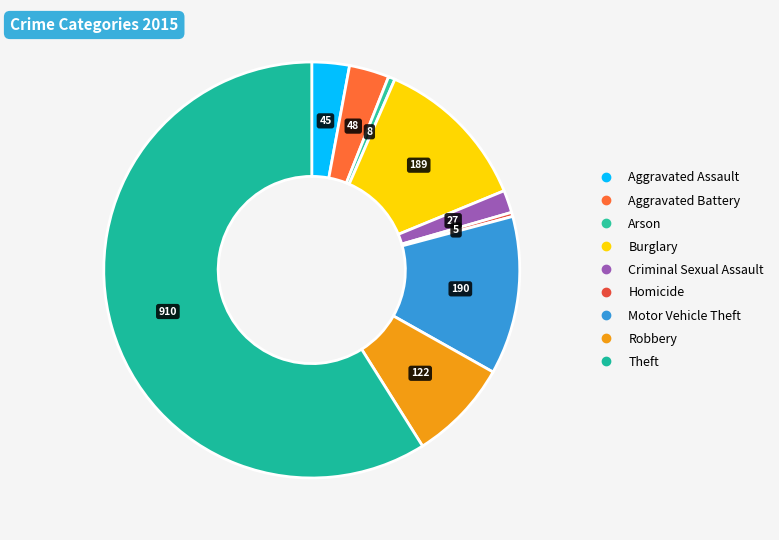

What percentage is the Arson slice, to the nearest percent?

1%